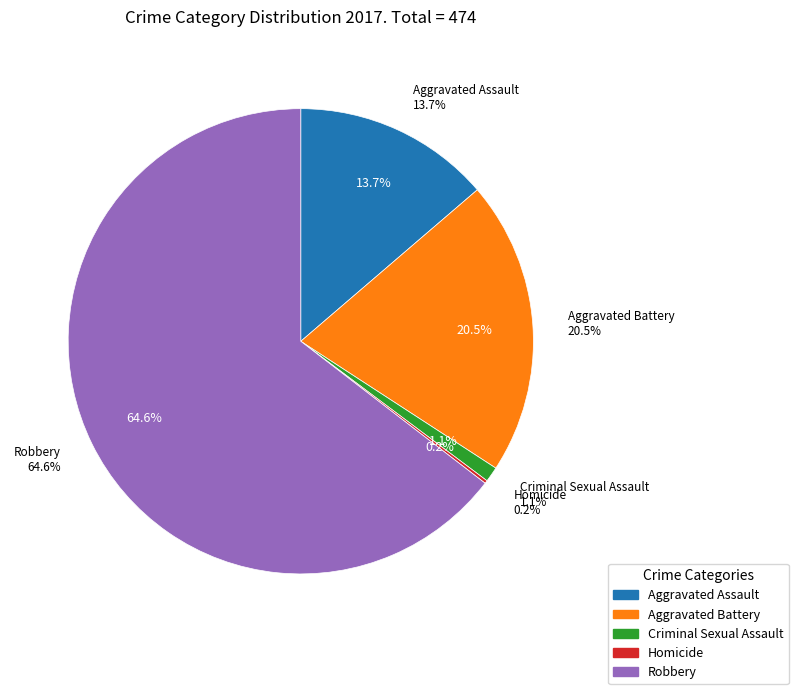

True or false: Aggravated Battery accounts for 20% of the total.

True